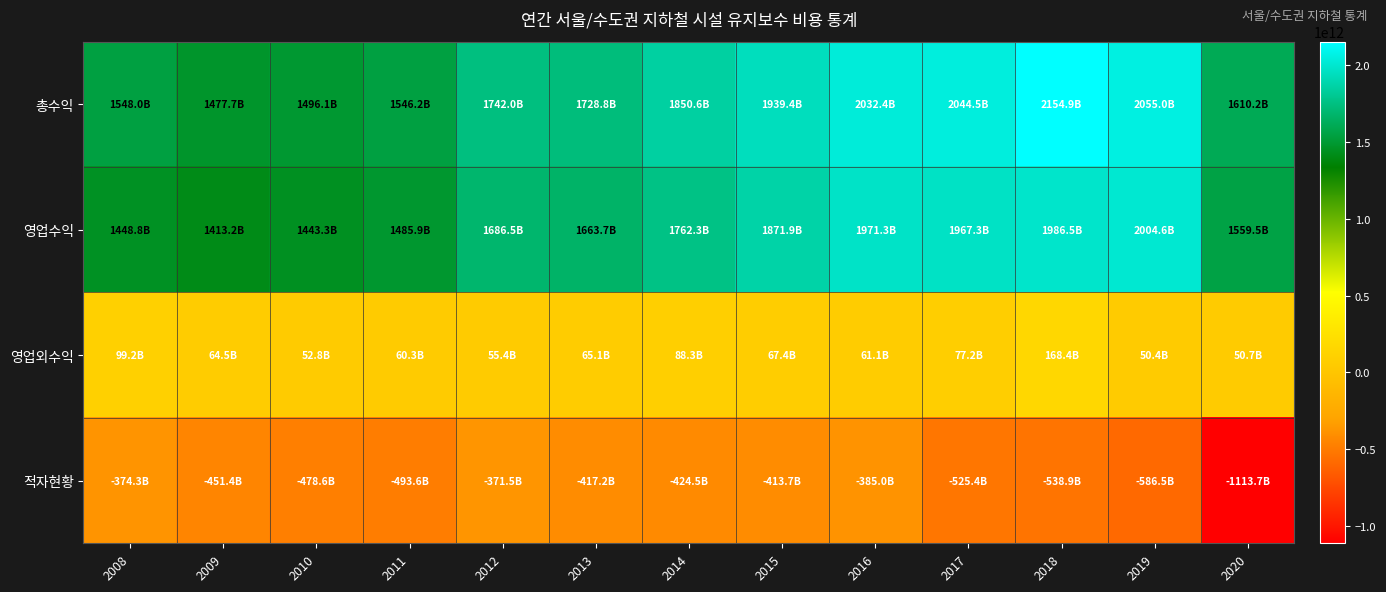

Which series changed the most between 2016 and 2017?

적자현황